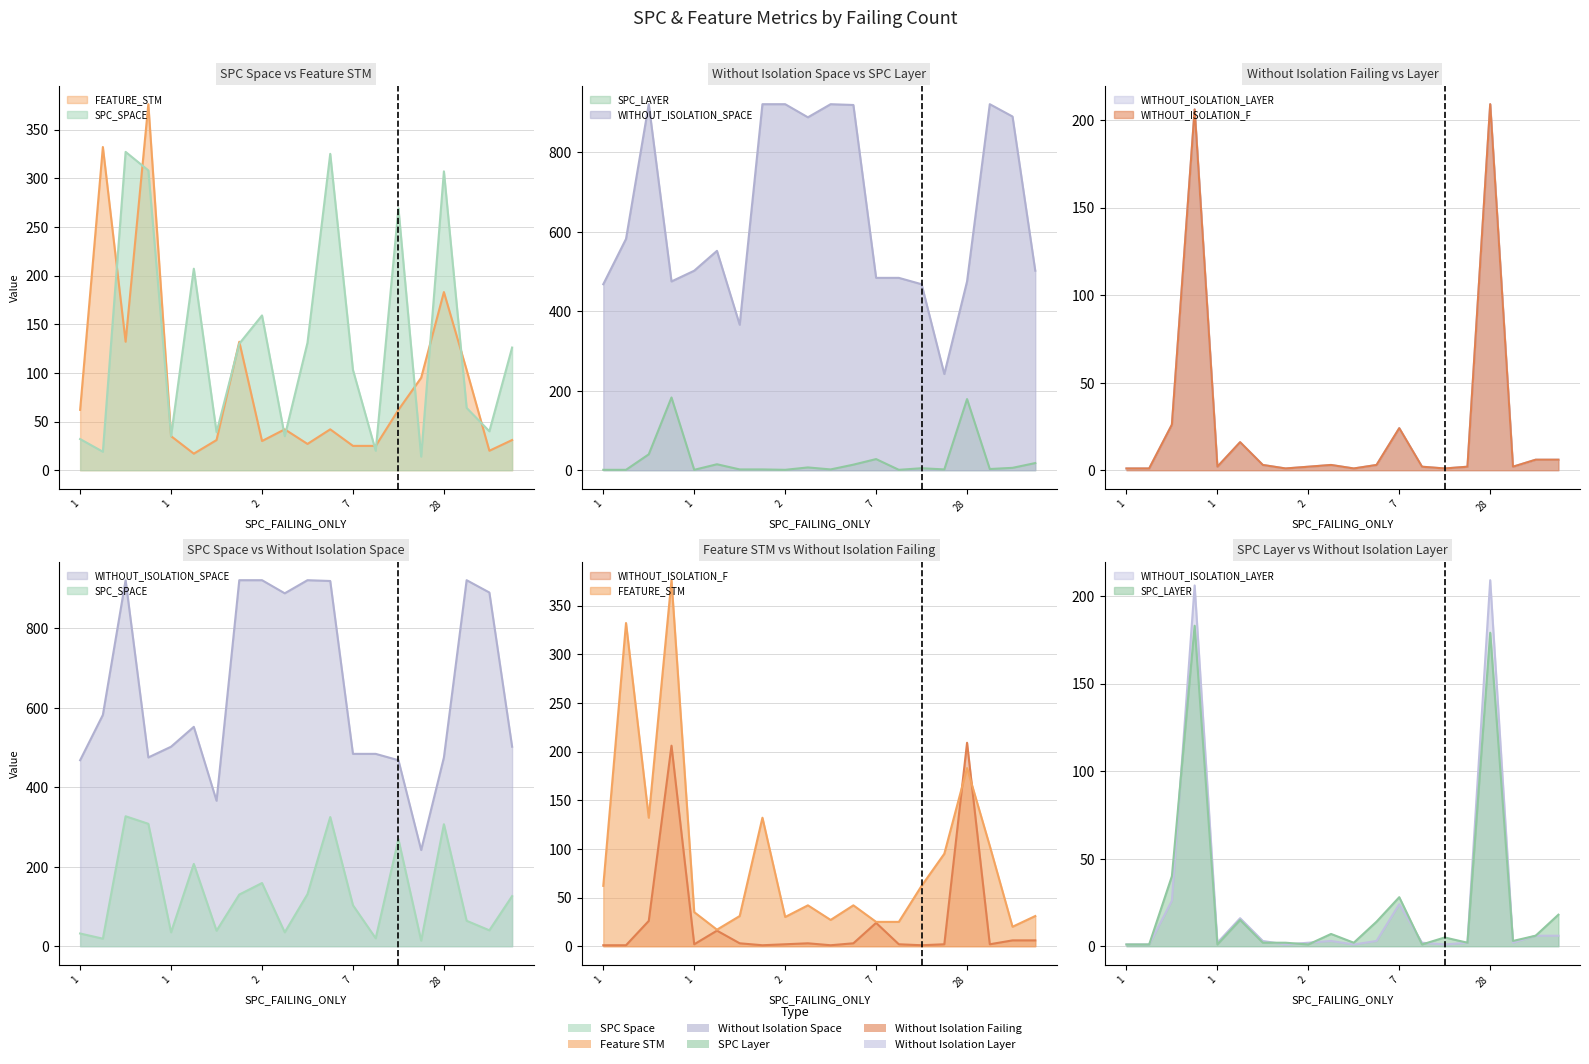

How many distinct data groups are displayed?

6